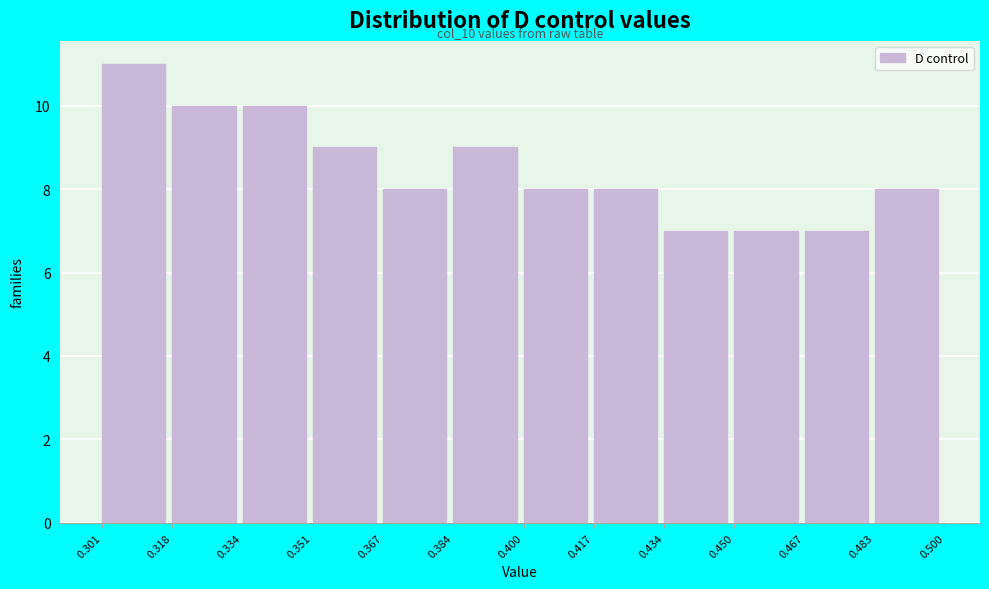

Which range on the x-axis has the tallest bar?

0.301 to 0.318